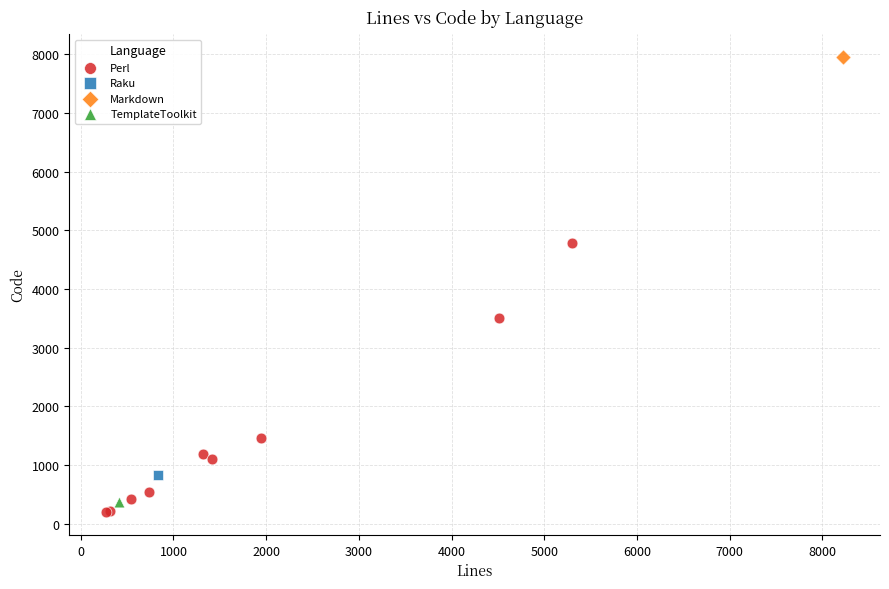

What are all the series names shown in the legend?

Perl, Raku, Markdown, TemplateToolkit